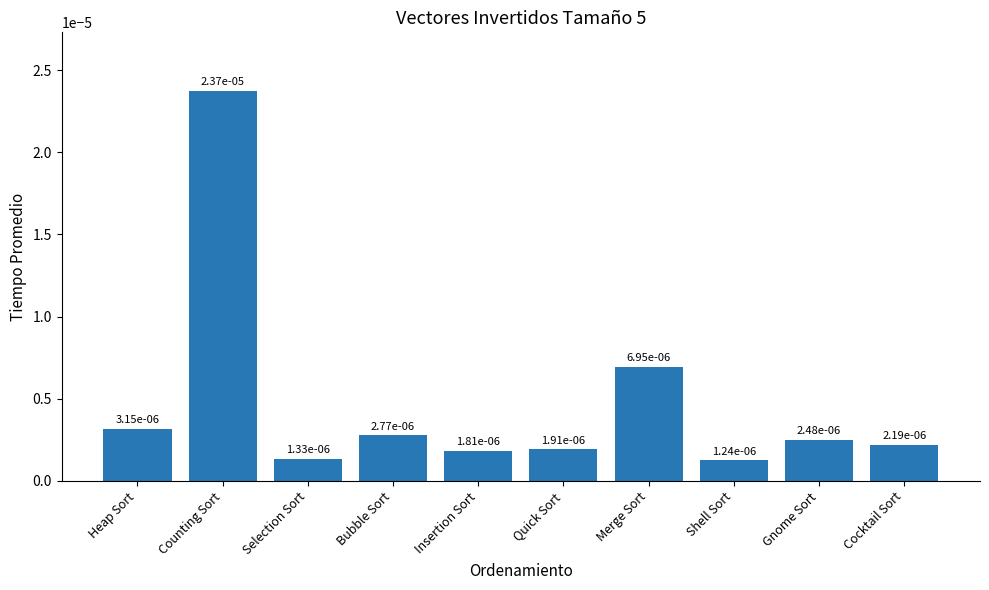

What position from the left is Shell Sort?

8